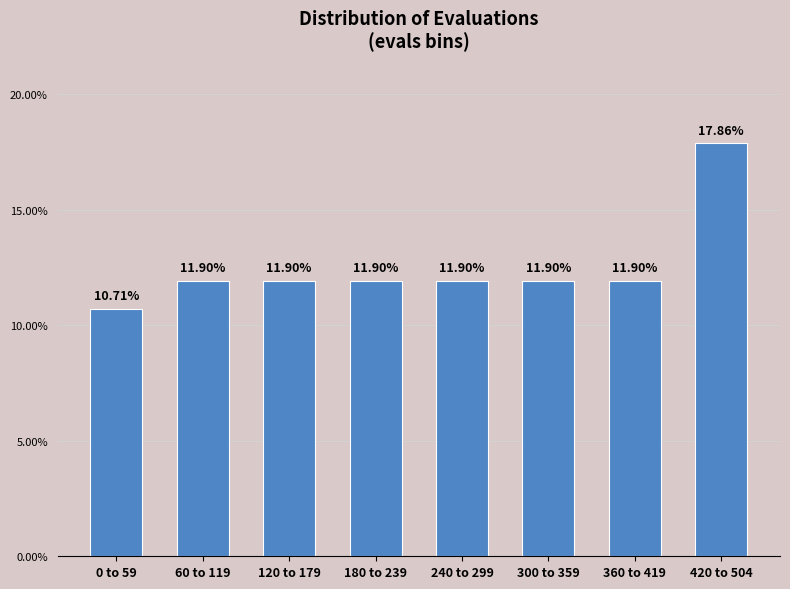

What is the change in value from 0 to 59 to 360 to 419?

+1.2